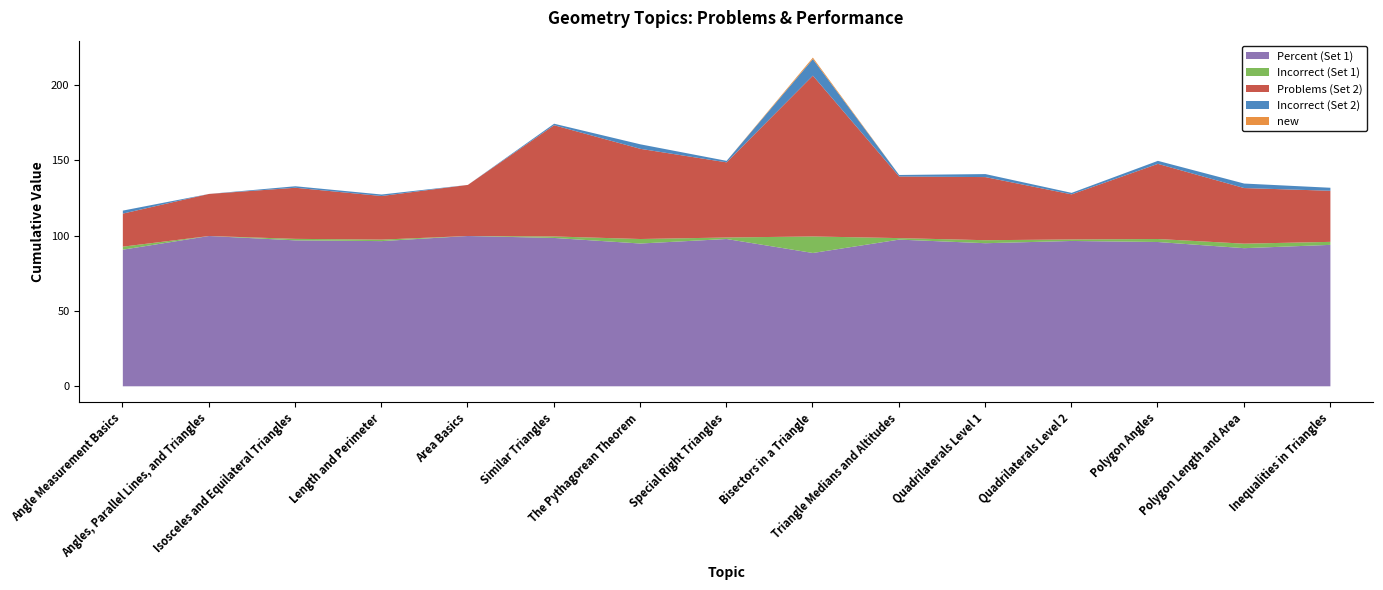

True or false: Percent (Set 1) has more than 2 points higher than both neighbors.

True